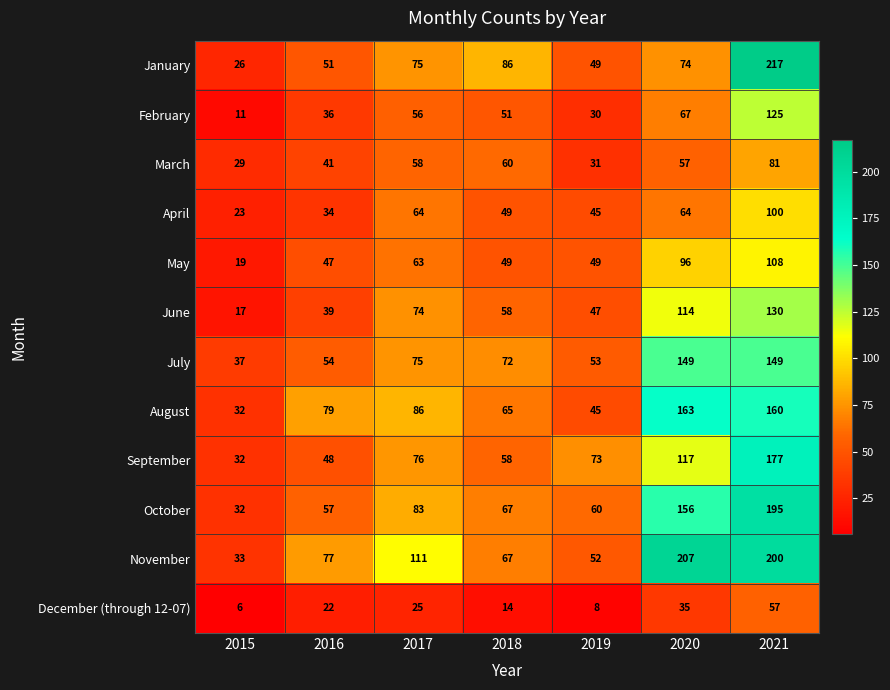

What is the difference between the maximum and minimum values in the March series?

52